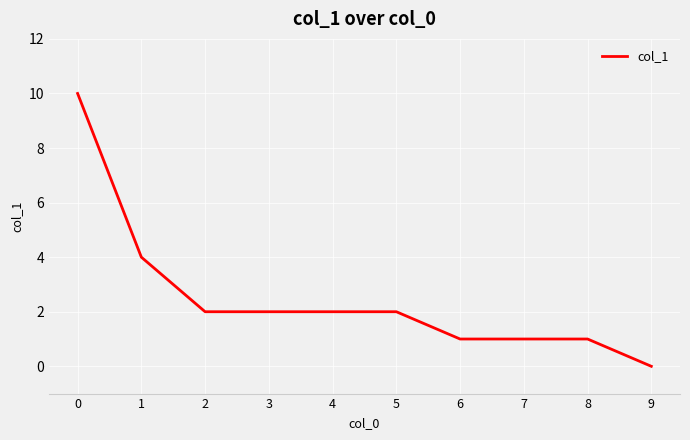

True or false: the data shows 4 at 9.

False